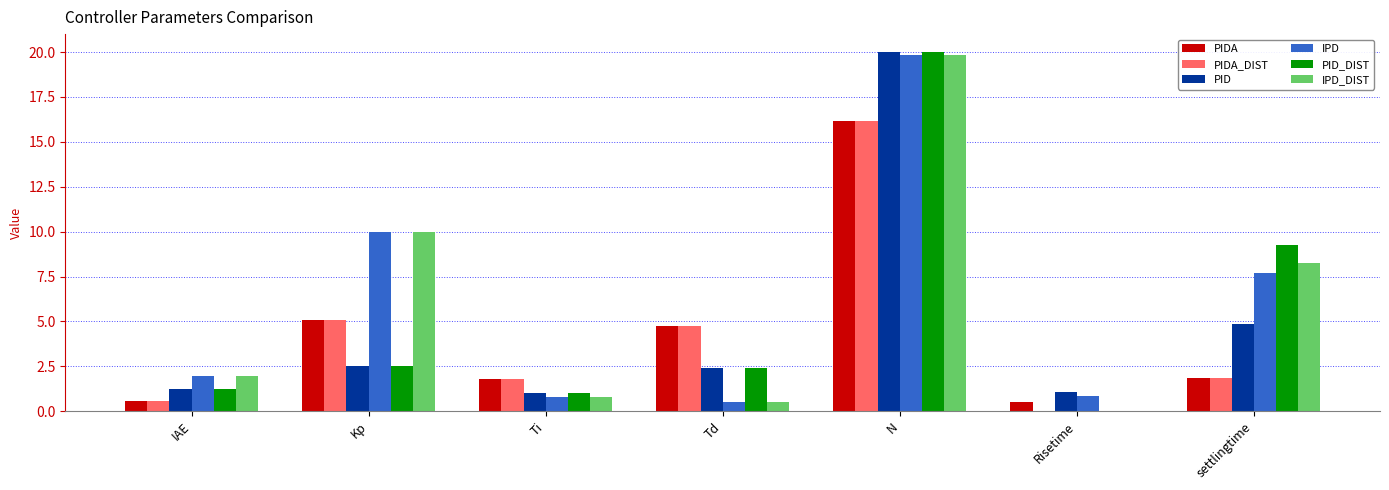

What is the total value across all series at N?

112.1